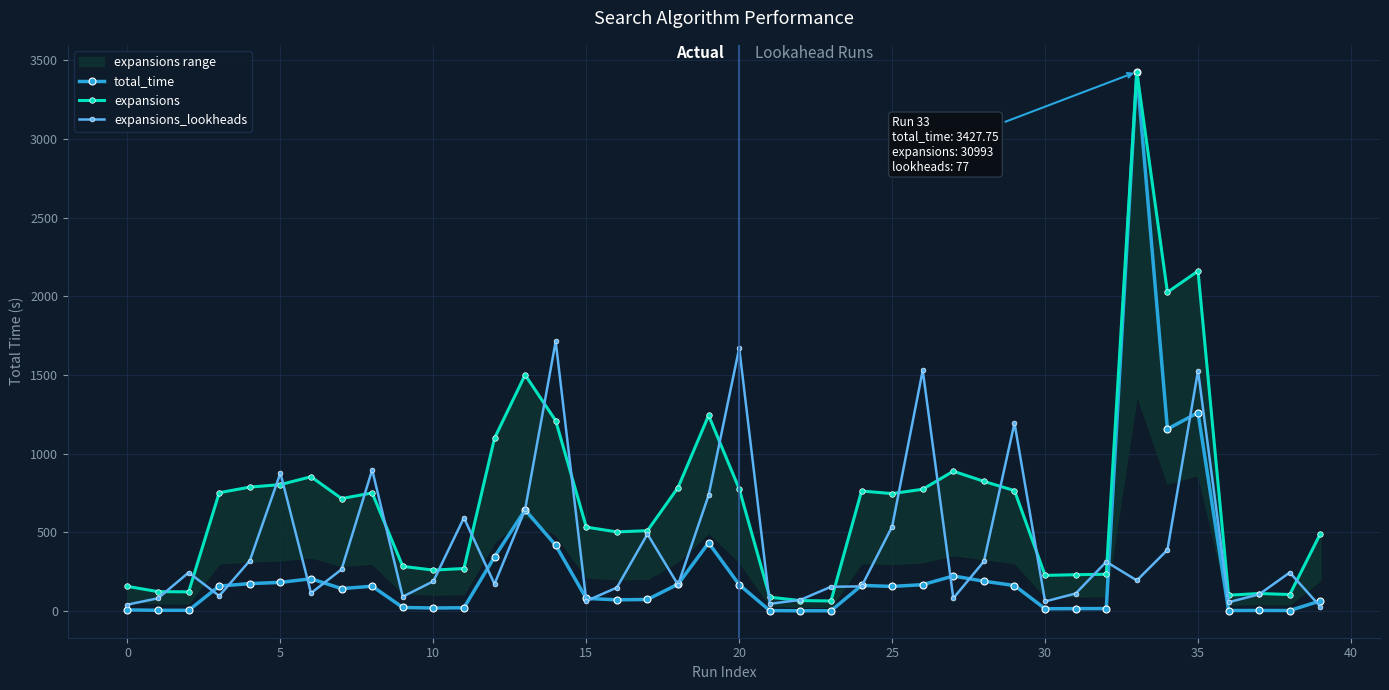

True or false: total_time has more than 0 points higher than both neighbors.

True